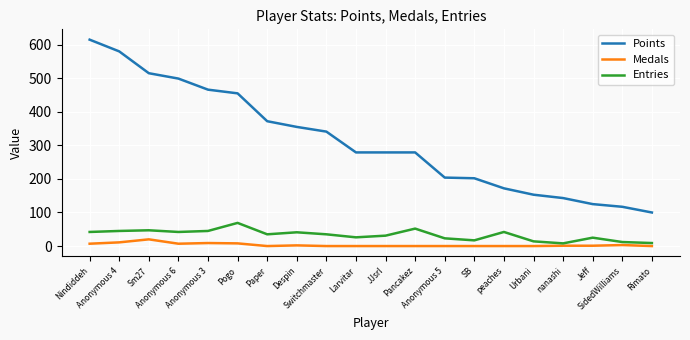

List the series in order of their peak value, highest first.

Points, Entries, Medals